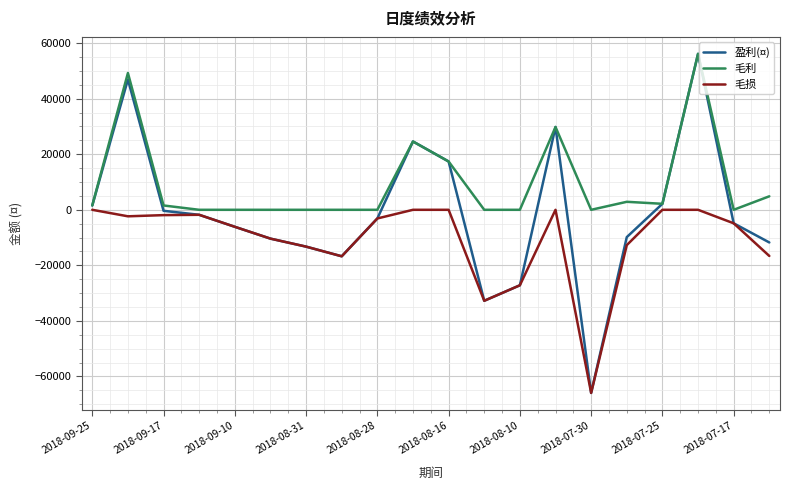

How many lines are shown in the chart?

3